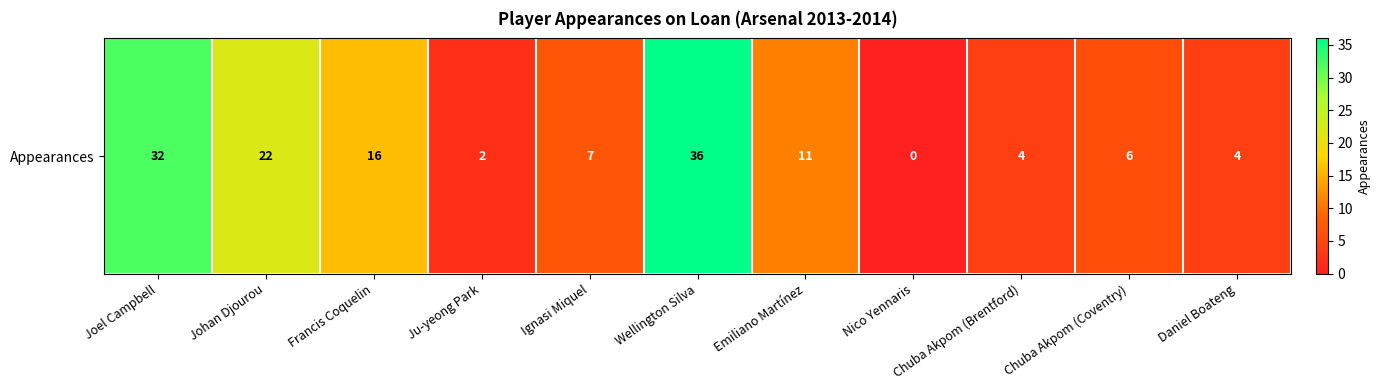

What is the difference between the values at Daniel Boateng and Johan Djourou?

18